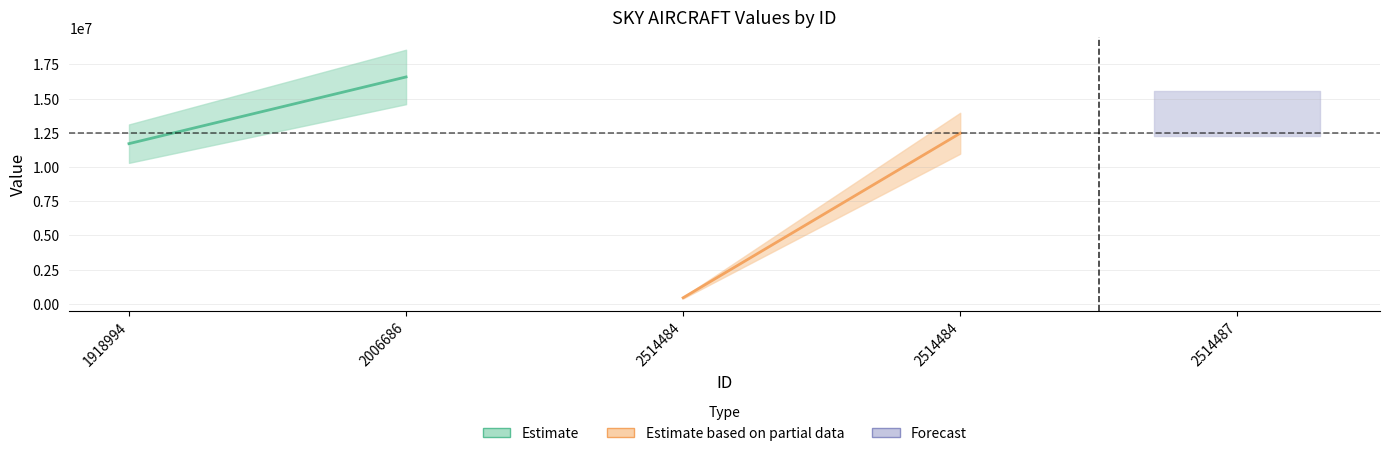

How many points are higher than both their immediate neighbors (excluding endpoints)?

1